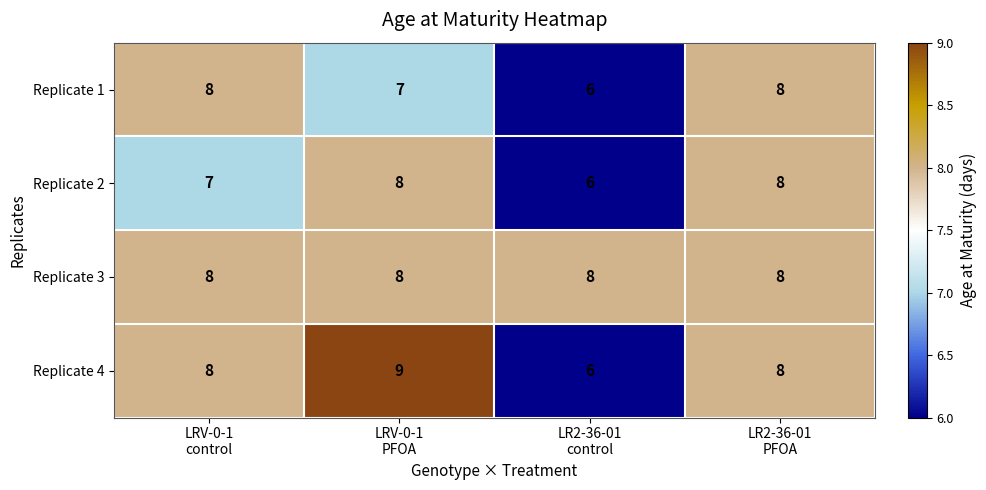

Count the Replicate 4 values in the range 8 to 9.

3